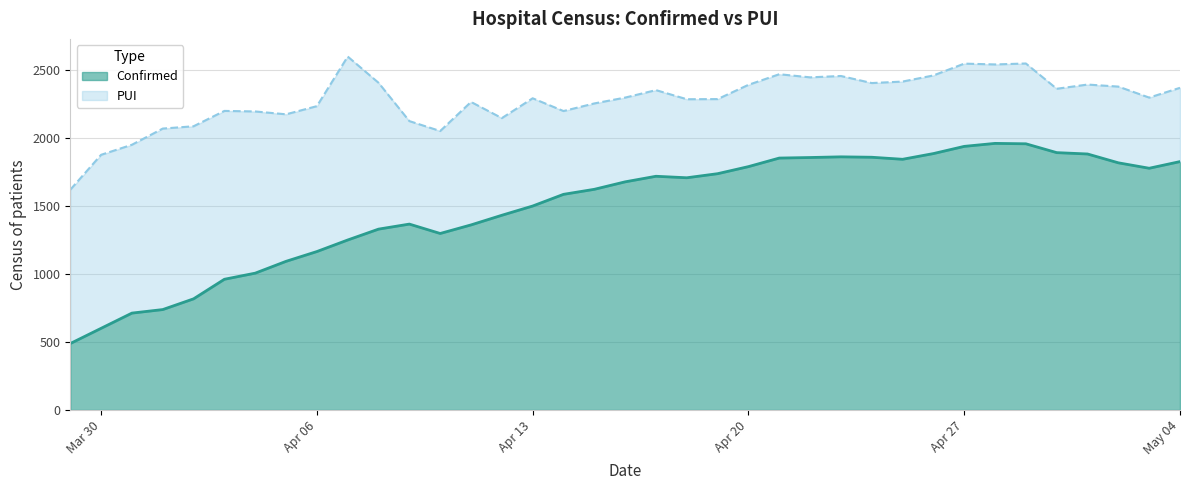

Is it true that the value at 2020-05-01 is 465?

False